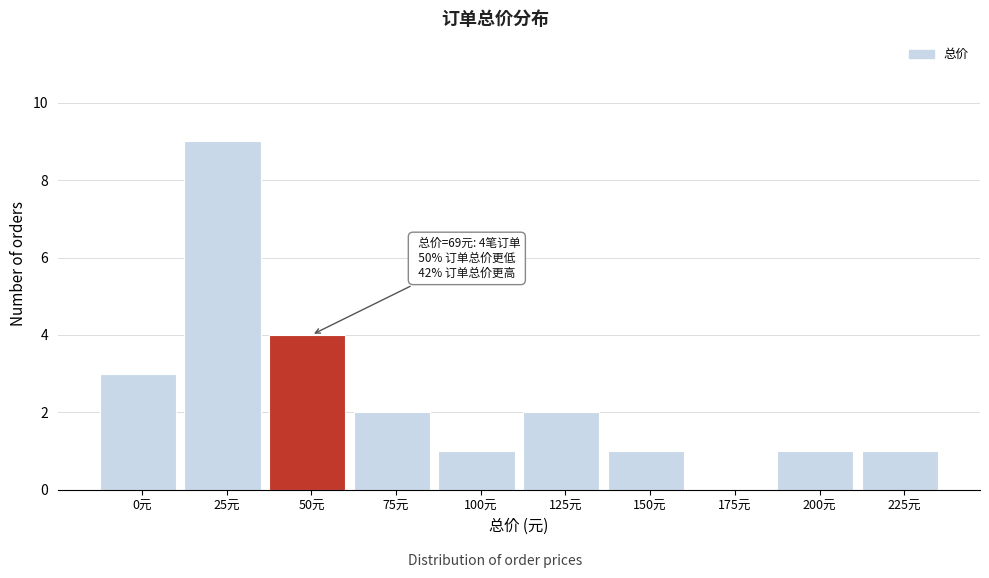

Reading left to right, list all the values displayed in this chart.

0元=3	25元=9	50元=4	75元=2	100元=1	125元=2	150元=1	175元=0	200元=1	225元=1